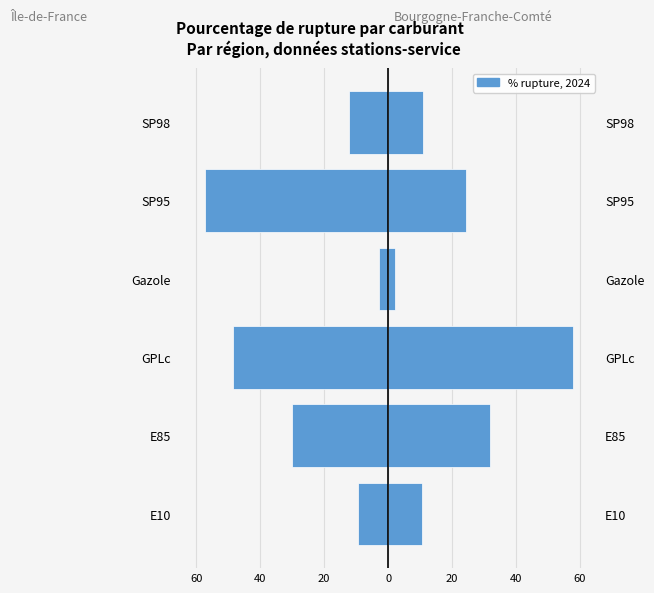

Is it true that Île-de-France equals -3.0 at Gazole?

True